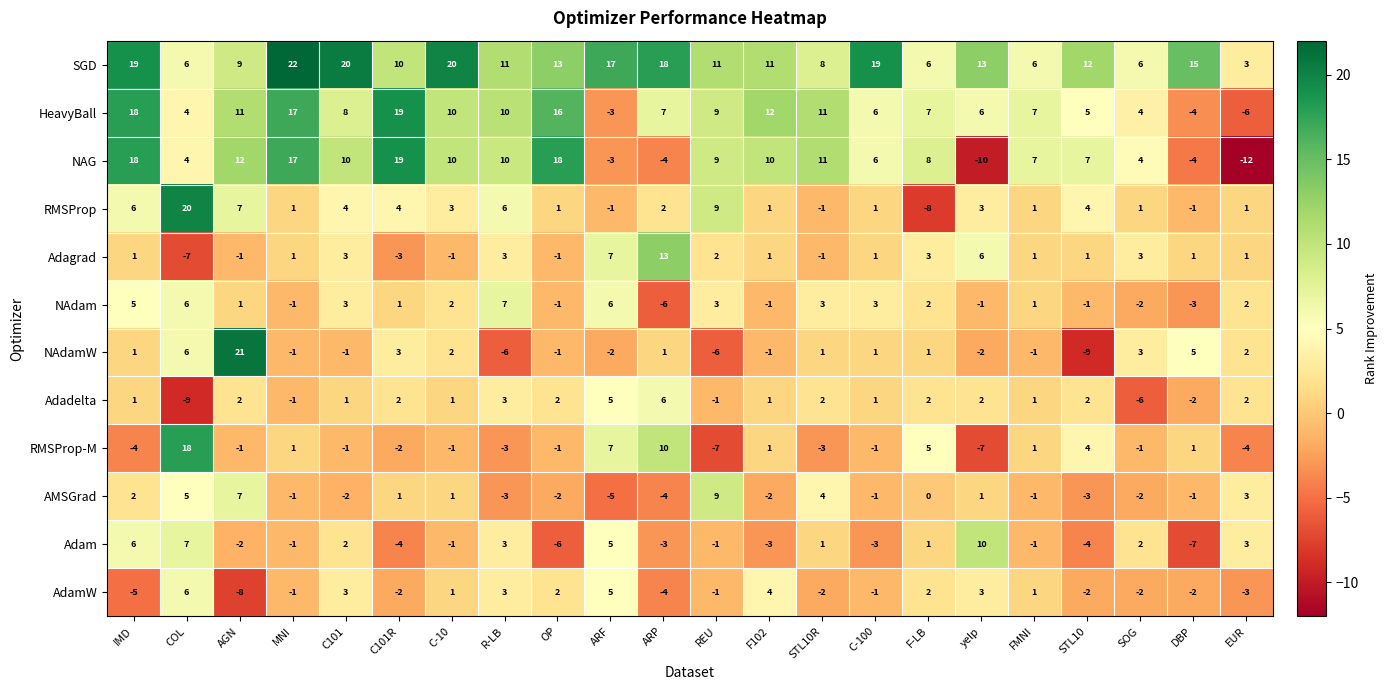

Is the value of NAdamW at IMD greater than the value of SGD at C-10?

No